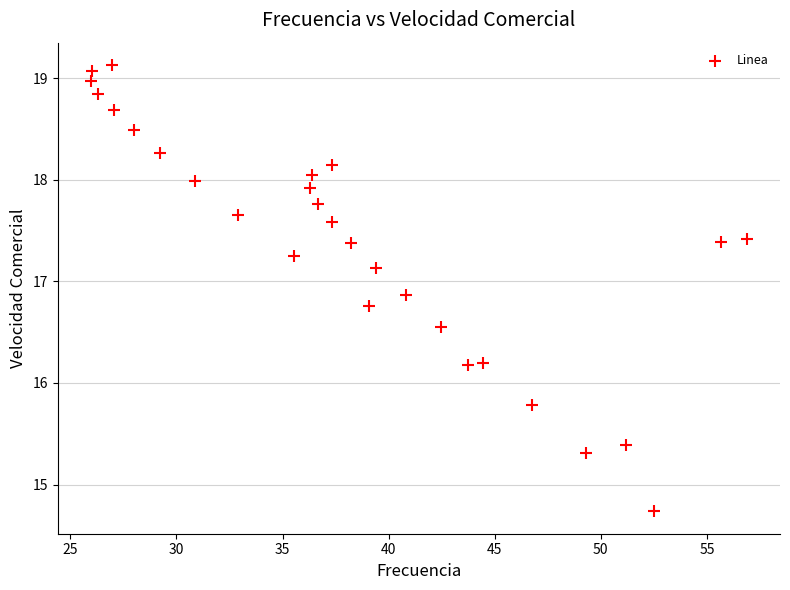

What is the range of Y values (max minus min)?

4.4